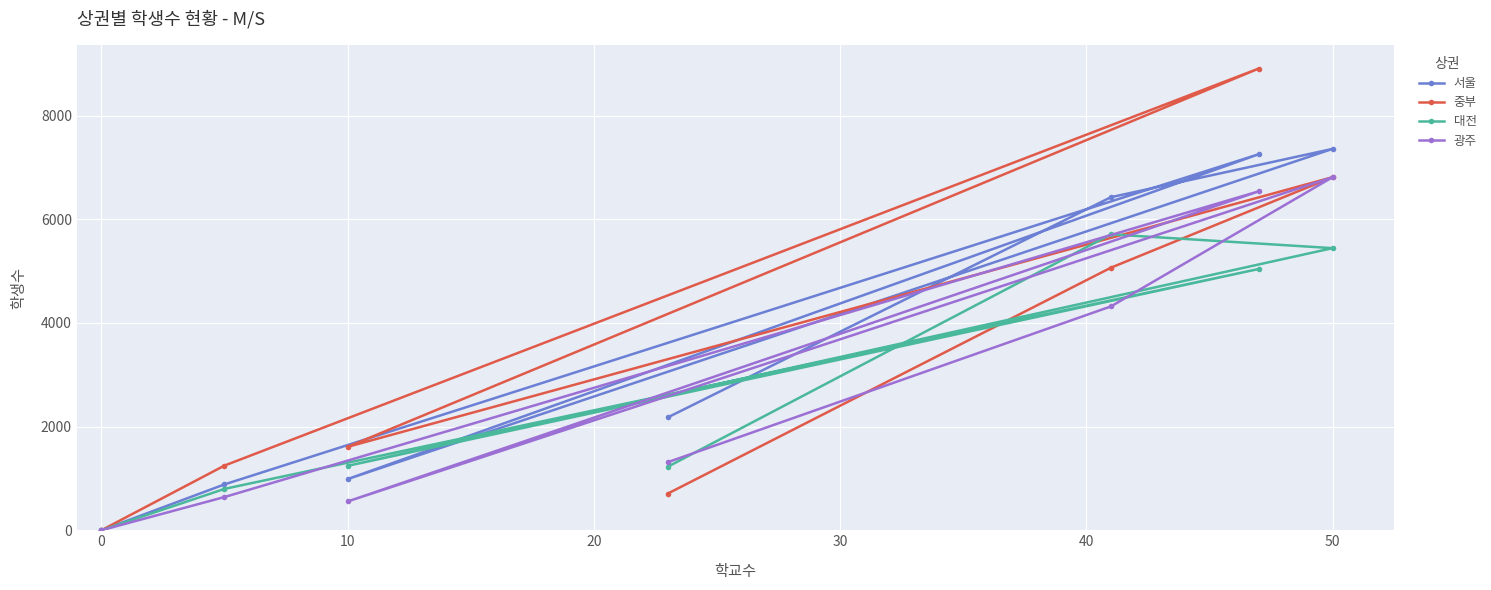

True or false: 중부 has more than 2 interior local peaks.

False